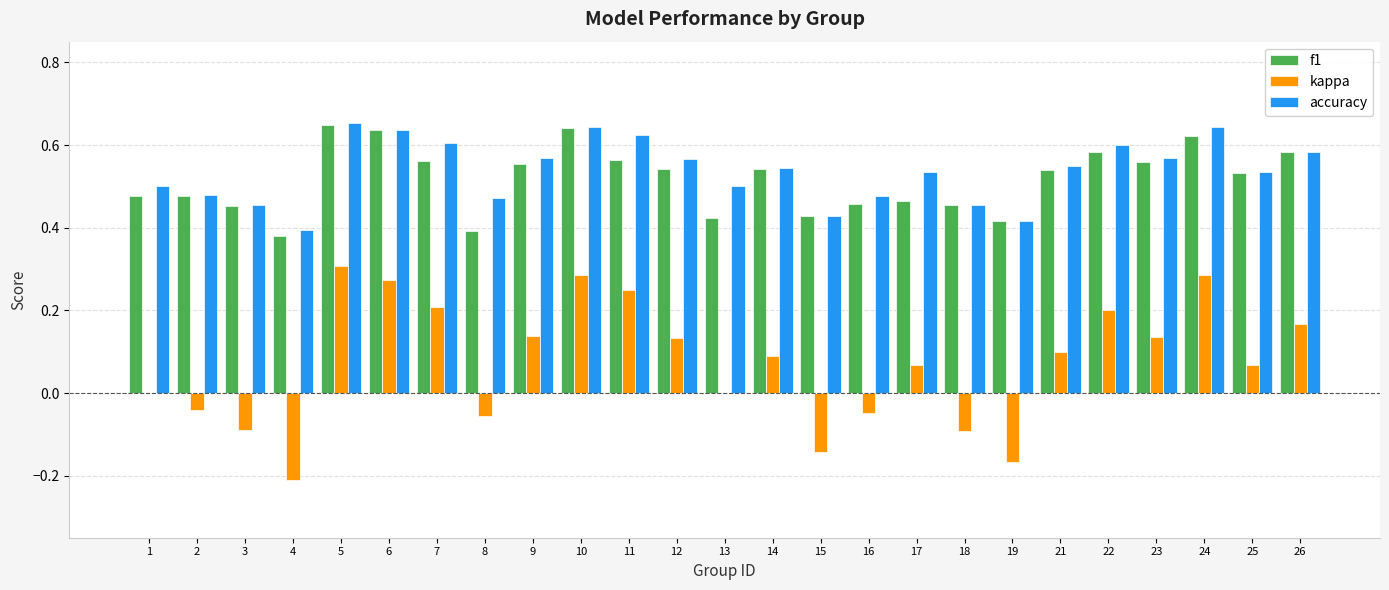

What is the sum of all kappa values?

1.9